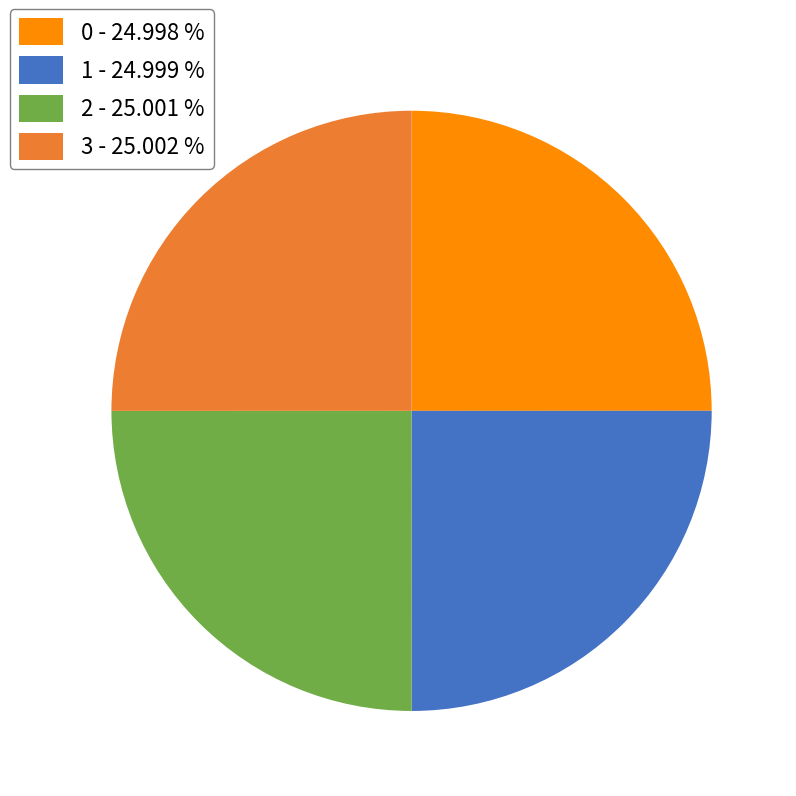

Is there any slice that represents more than half of the pie?

No